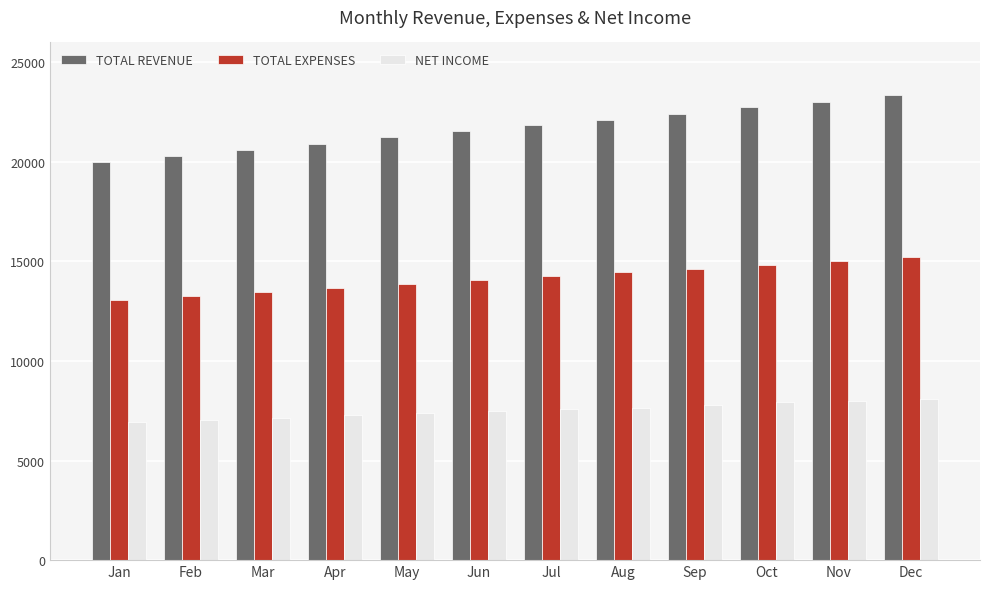

At which label does TOTAL REVENUE reach its peak?

Dec